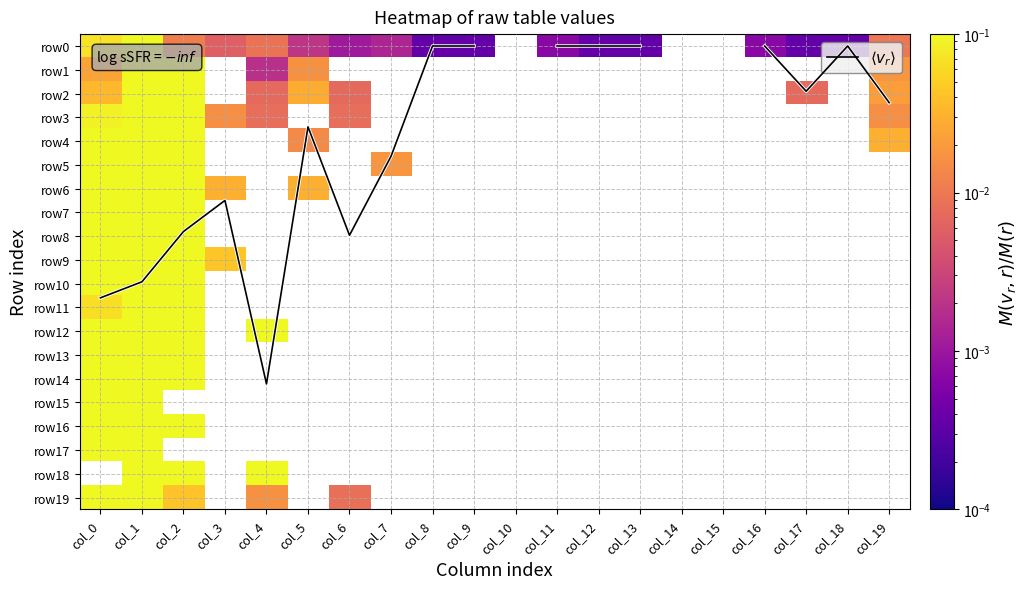

Is the value of $\langle v_r \rangle$ at col_7 greater than the value of row13 at col_9?

No